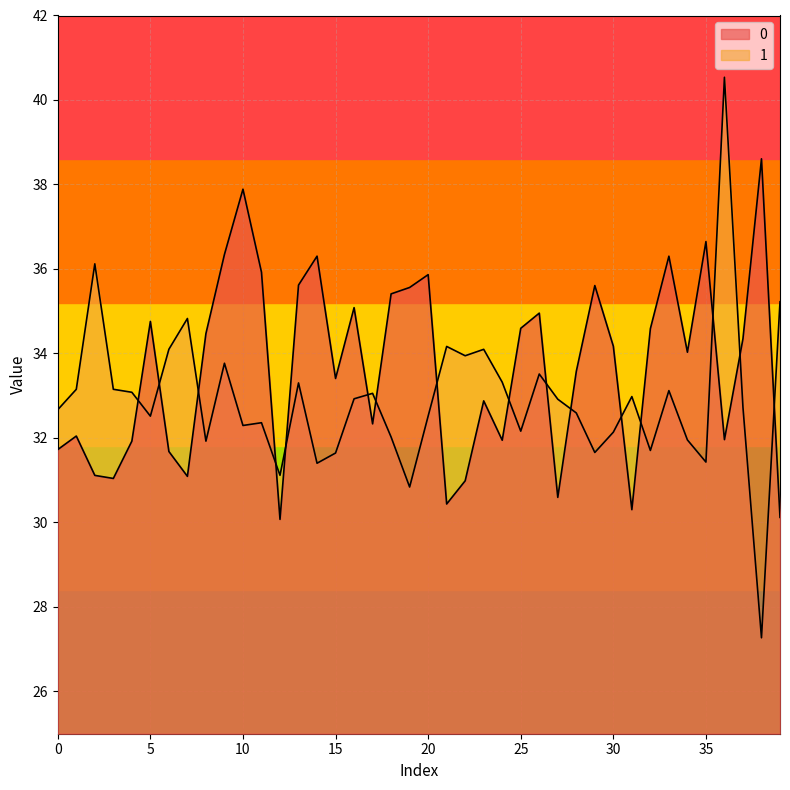

What is the difference between the second highest and second lowest values in the 0 series?

7.8